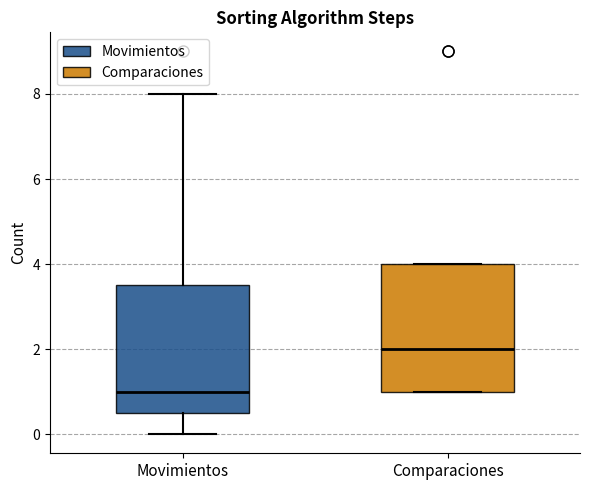

Where does the upper whisker of the box for Movimientos end on the y-axis? The values are not printed on the chart, so give them approximately, as read against the axis.

8.0